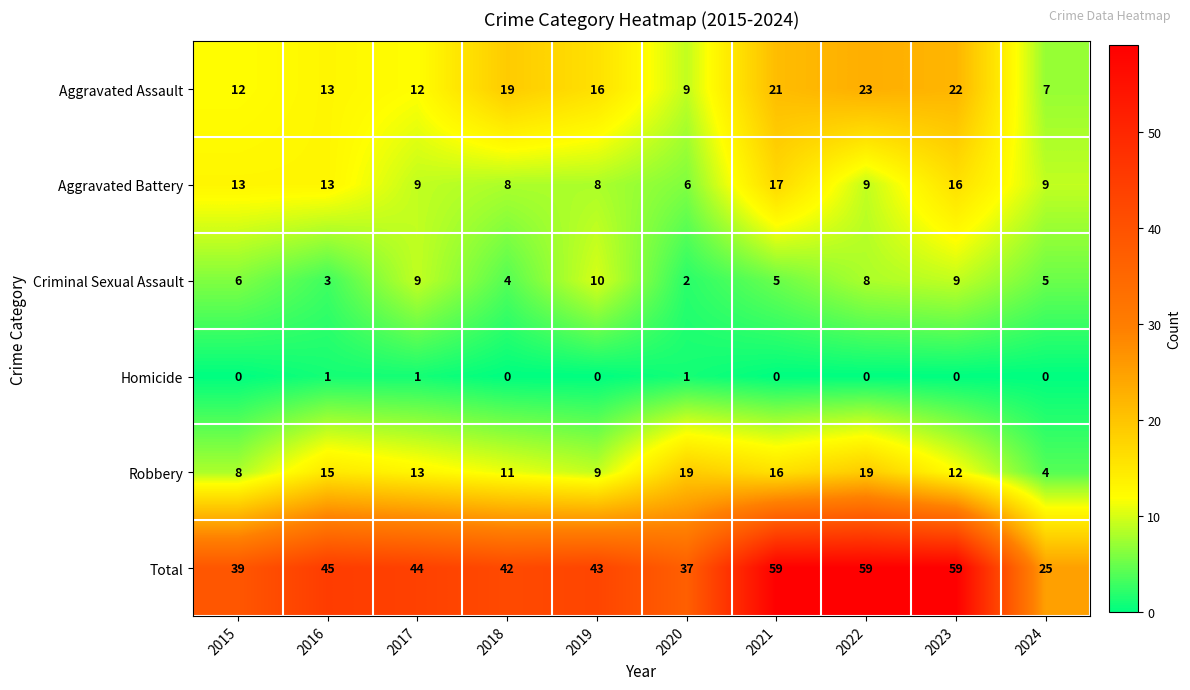

What is the greatest value displayed?

59